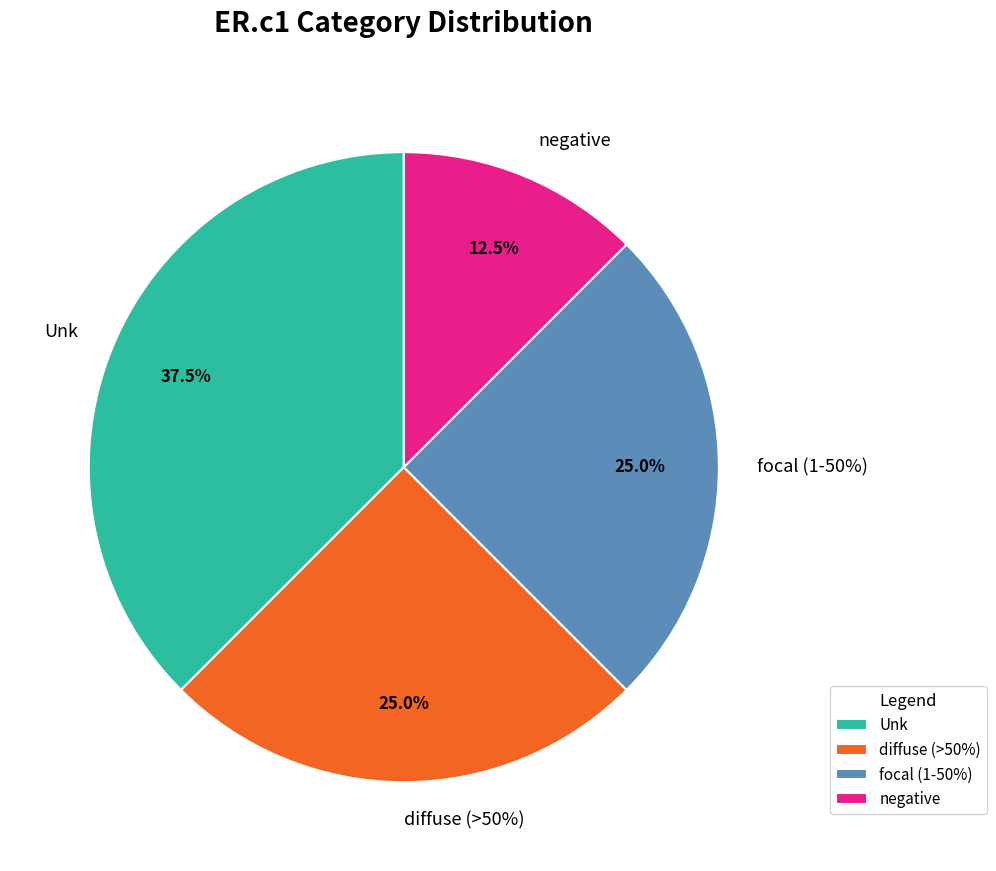

What percentage is the focal (1-50%) slice, to the nearest percent?

25%